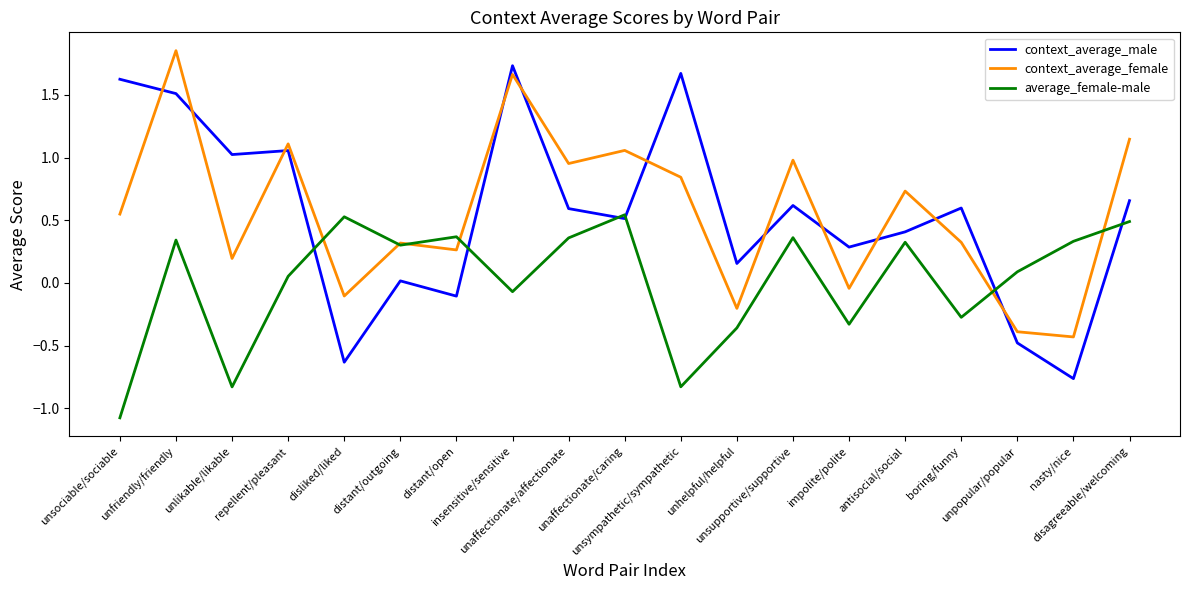

What is the smallest value displayed?

-1.1